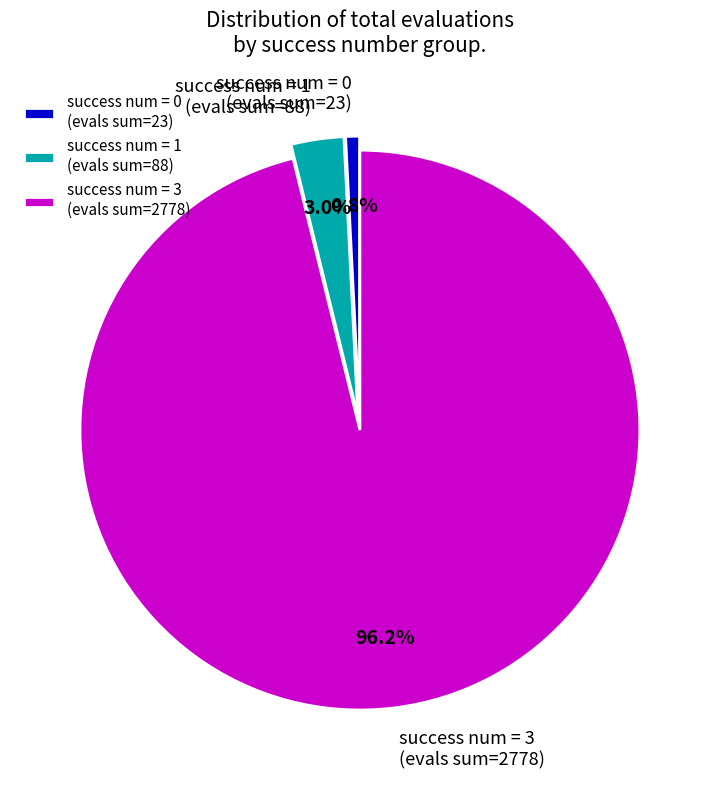

Between success num = 0 (evals sum=23) and success num = 3 (evals sum=2778), which is larger?

success num = 3 (evals sum=2778)